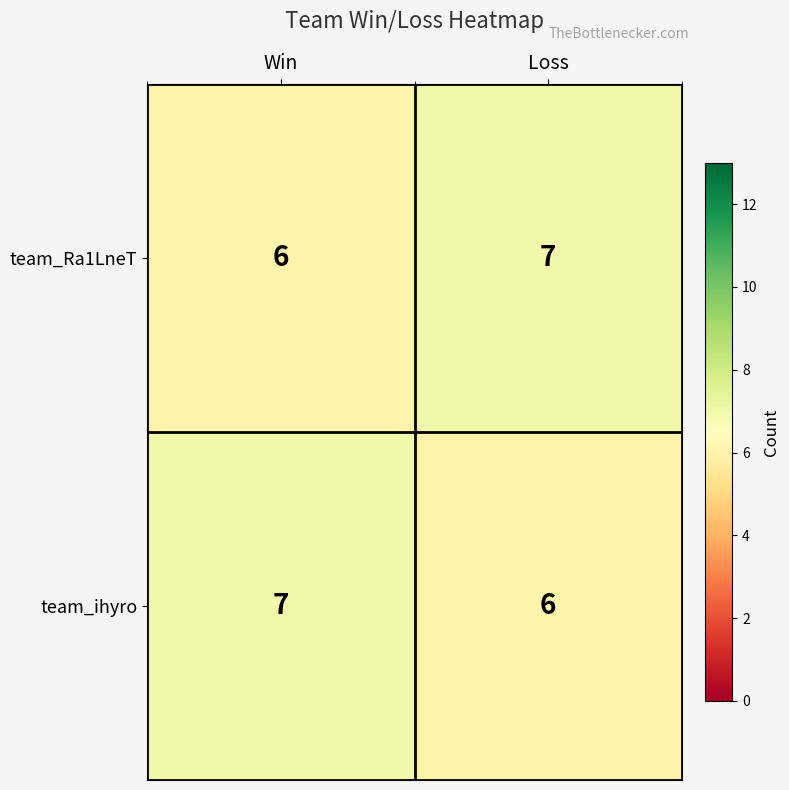

What is the sum of the team_Ra1LneT values at Win and Loss?

13